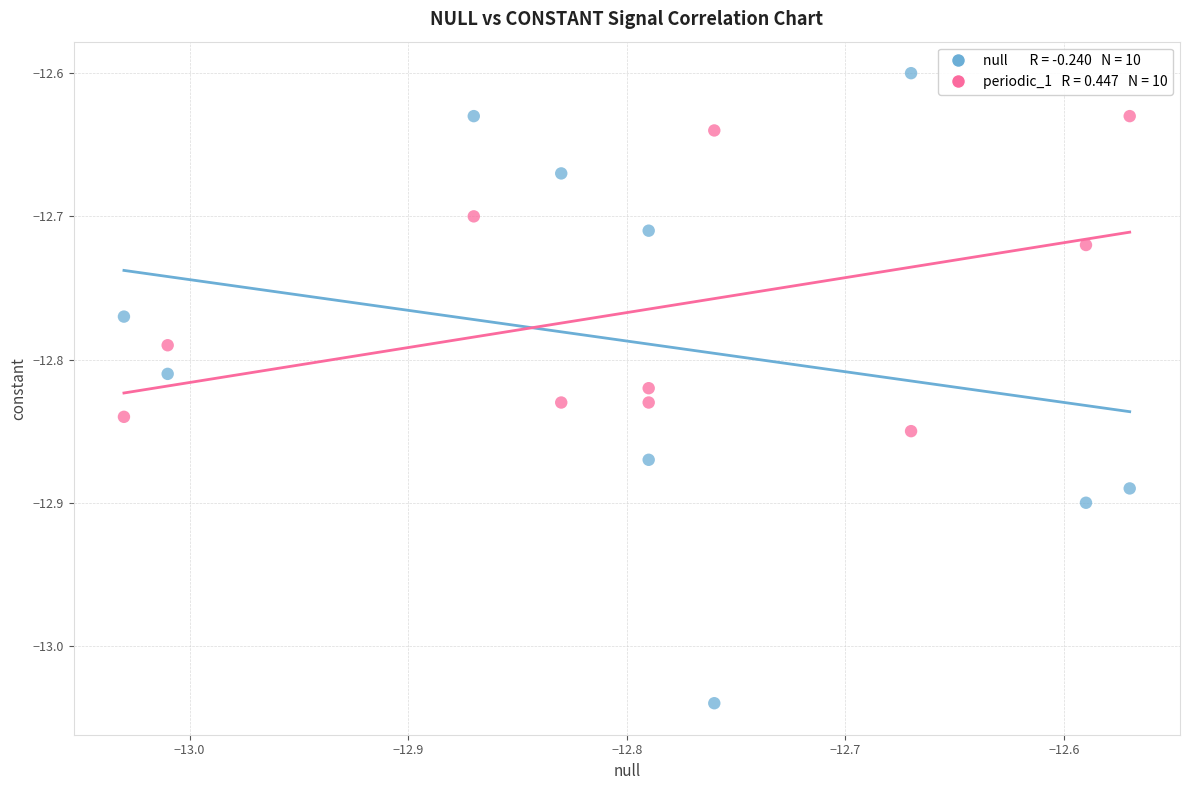

Across all data points, what is the range of Y values (max minus min)?

0.4